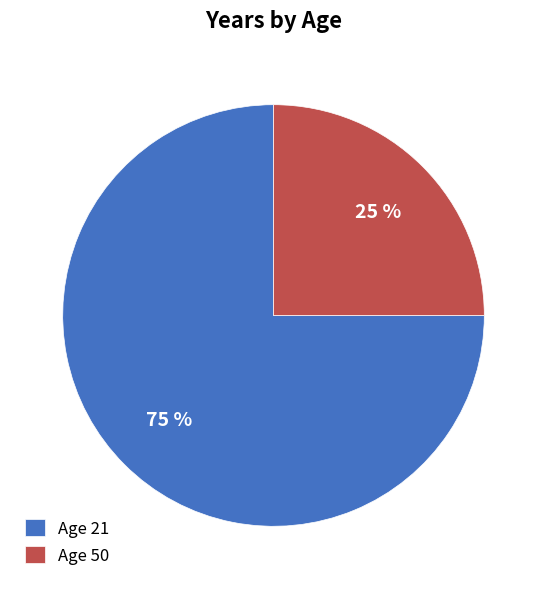

True or false: Age 21 accounts for 88% of the total.

False